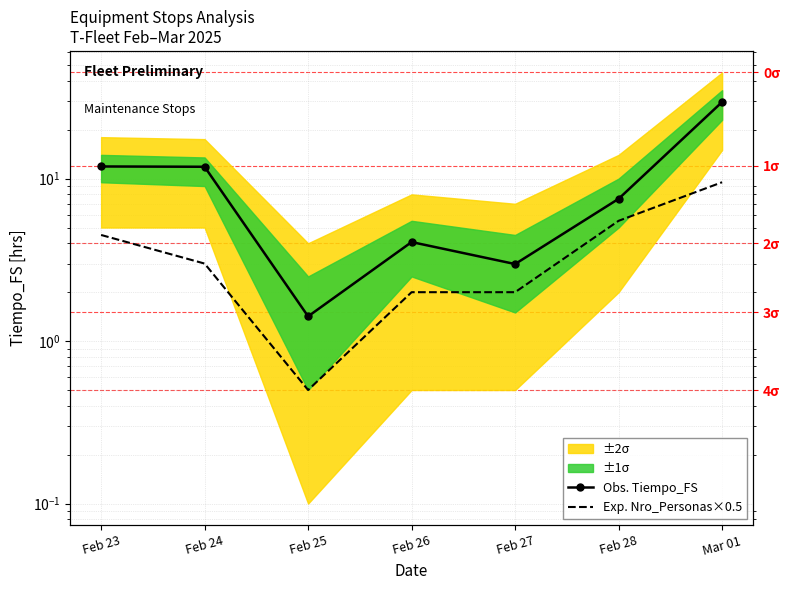

Where is the first local minimum for Obs. Tiempo_FS?

Feb 25